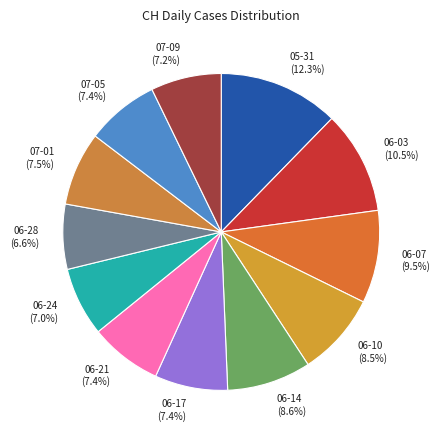

To the nearest percent, what is the average slice percentage?

8%